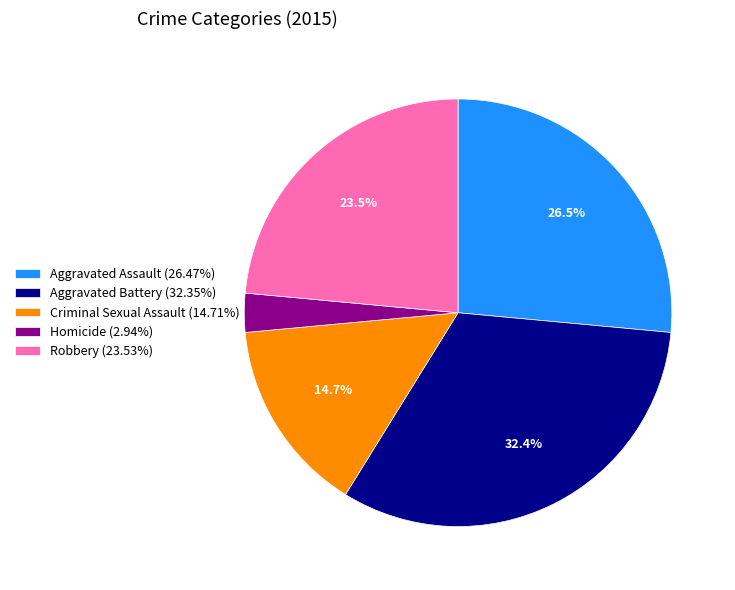

Combined, what portion of the pie is Robbery and Aggravated Battery?

55.9%